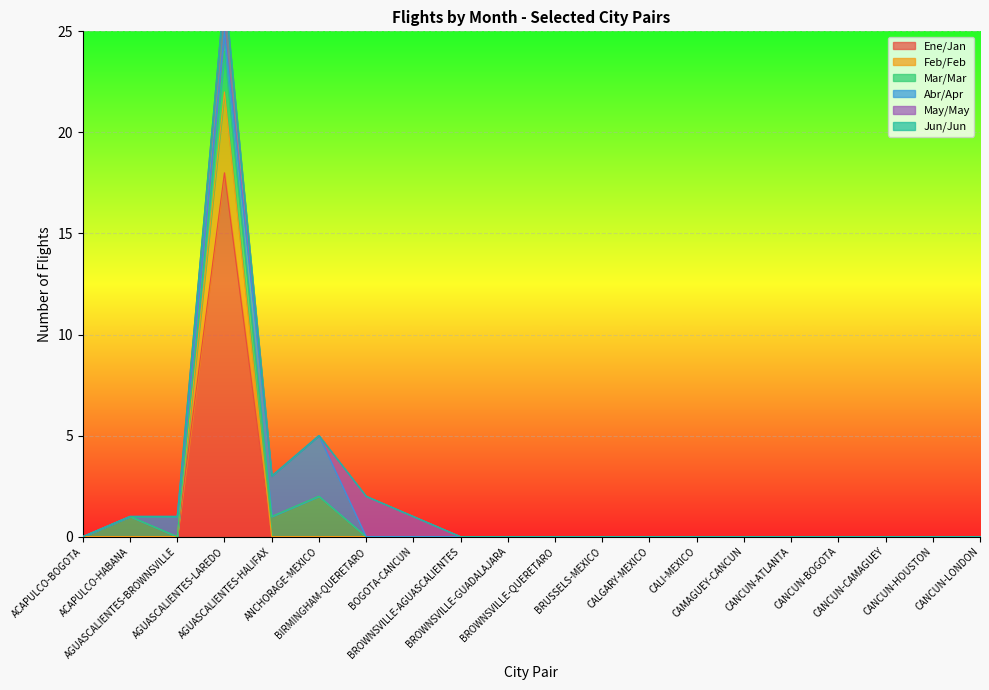

Between which two adjacent categories do Feb/Feb and Abr/Apr first intersect?

AGUASCALIENTES-BROWNSVILLE and AGUASCALIENTES-LAREDO